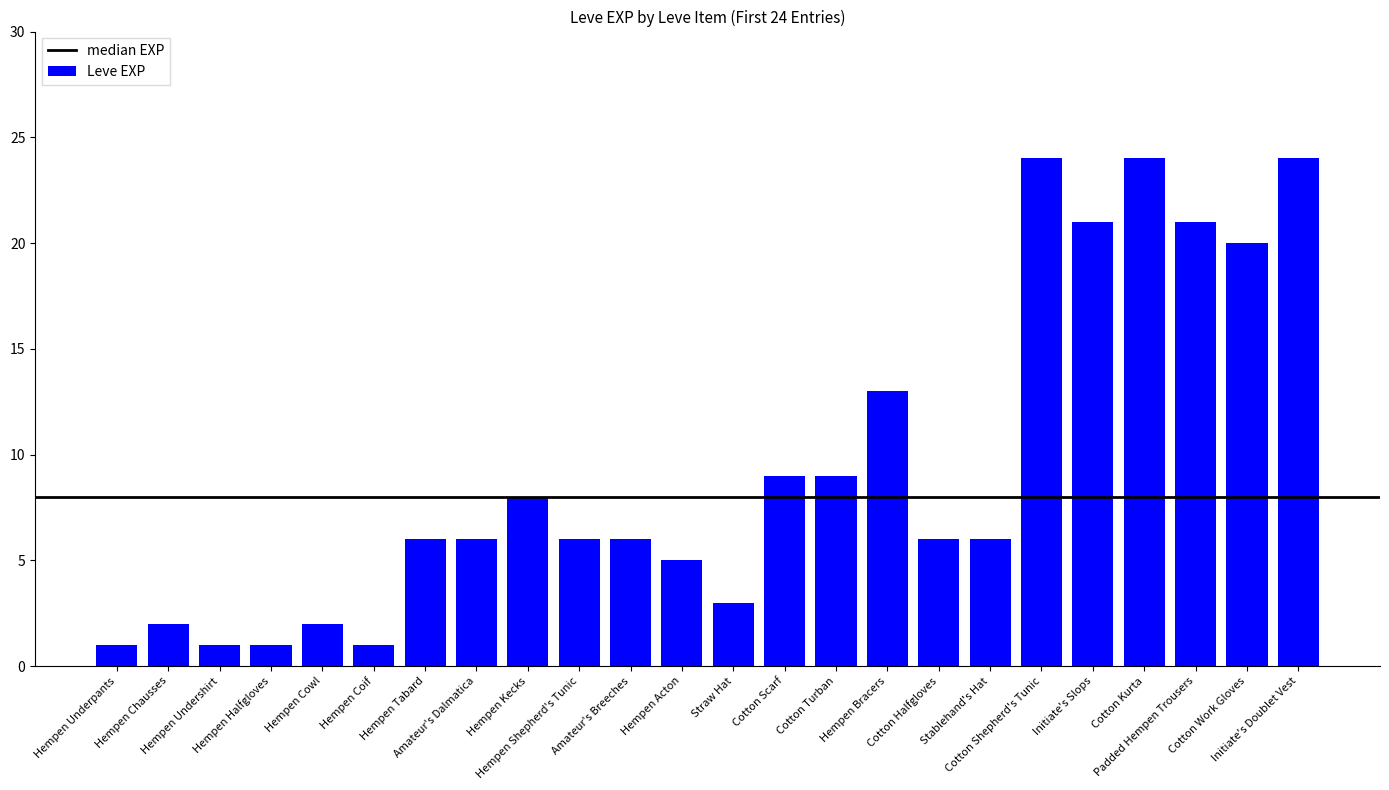

What is the change in value from Cotton Turban to Cotton Halfgloves?

-3